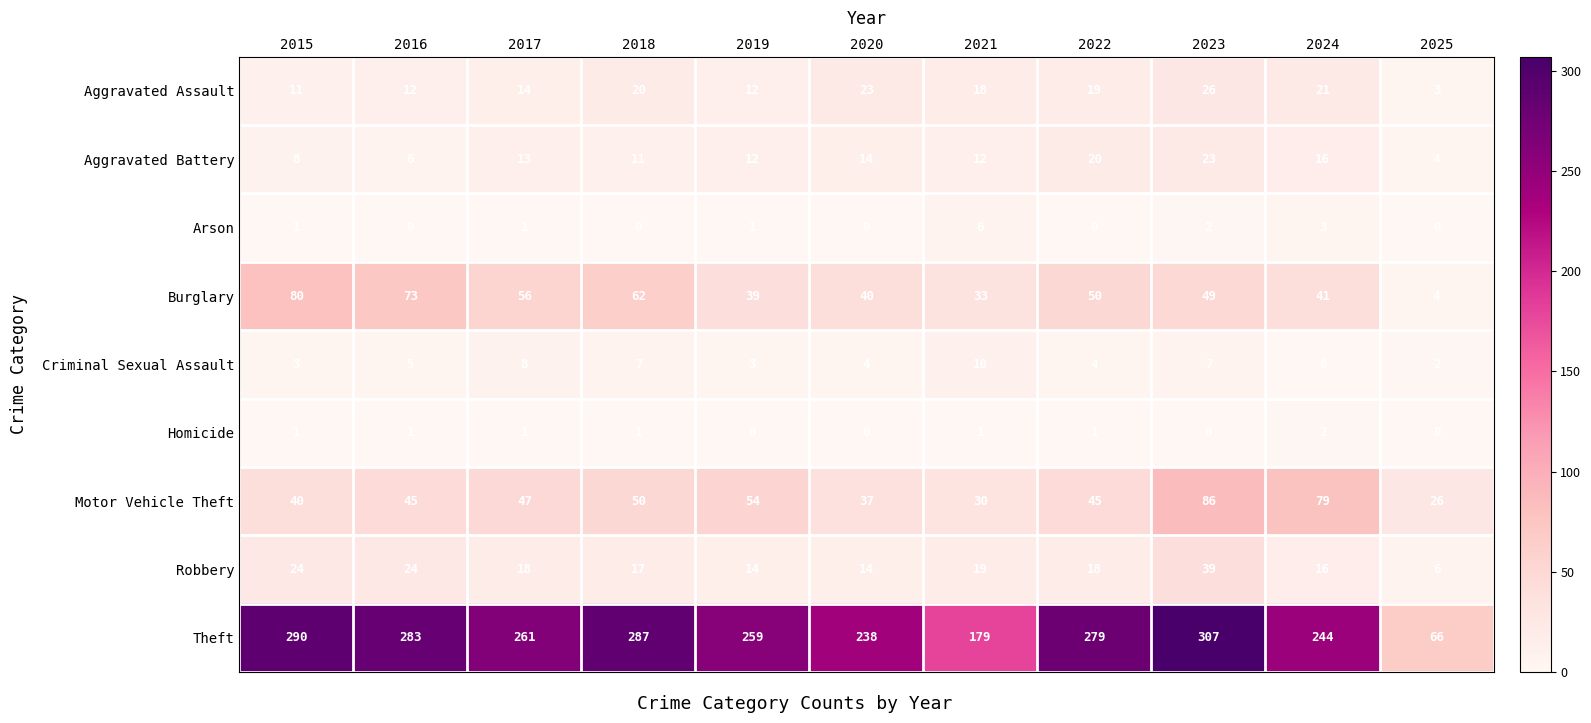

The Aggravated Assault series shows 14 at 2017. True or false?

True